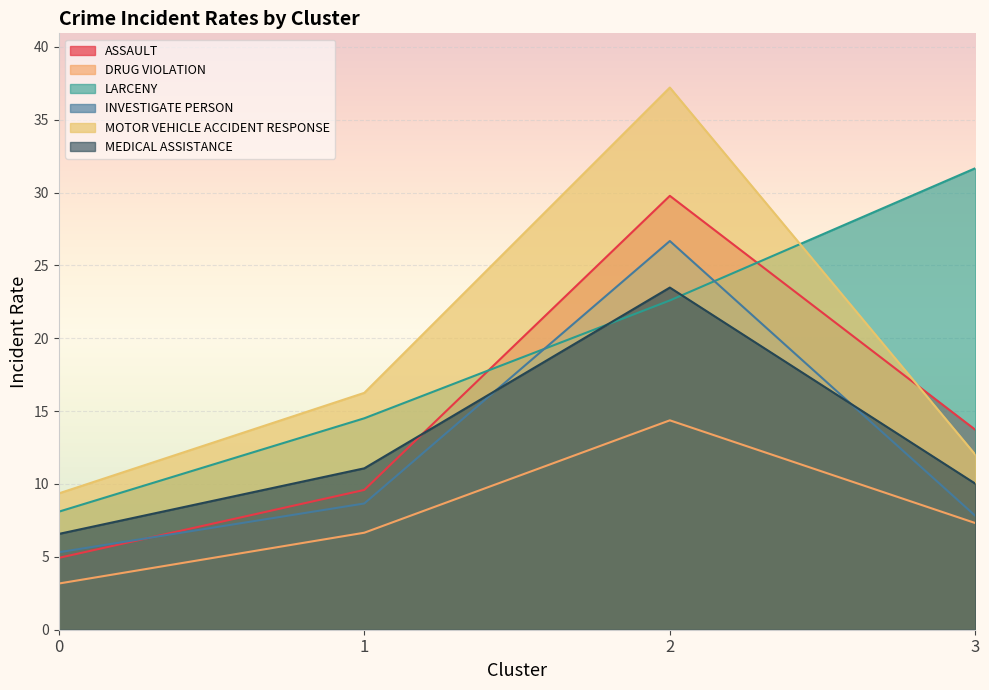

Rank the series at 0 from lowest to highest value.

DRUG VIOLATION, ASSAULT, INVESTIGATE PERSON, MEDICAL ASSISTANCE, LARCENY, MOTOR VEHICLE ACCIDENT RESPONSE